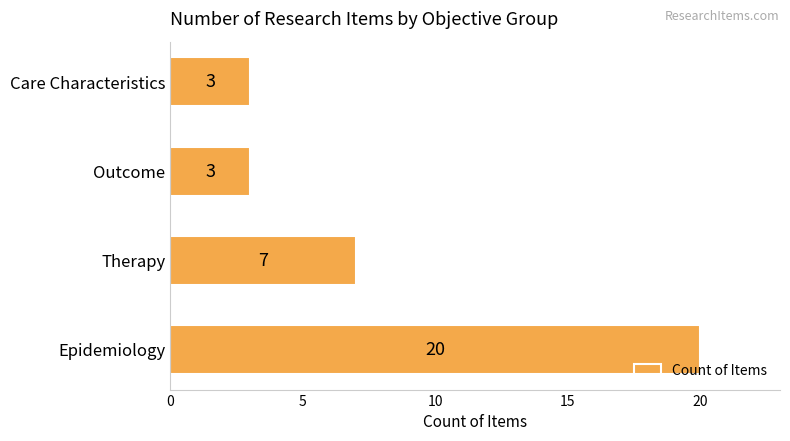

What is the difference between the maximum and second lowest values?

17